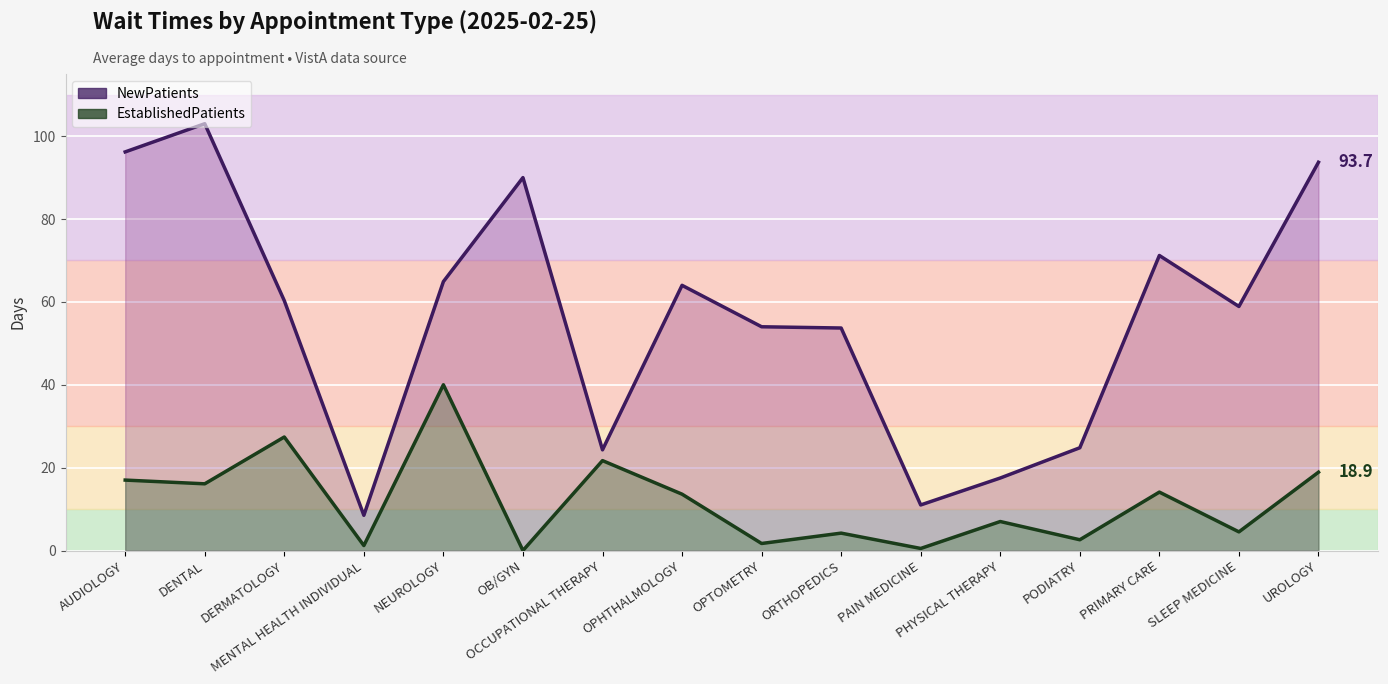

What is the sum of all EstablishedPatients values?

190.5